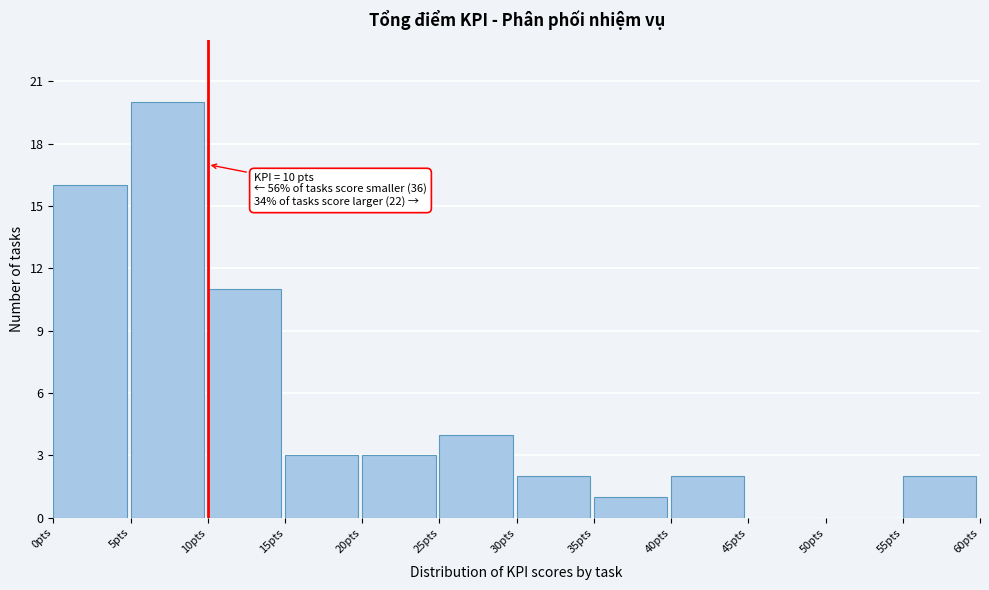

Which range on the x-axis has the tallest bar?

5 to 10